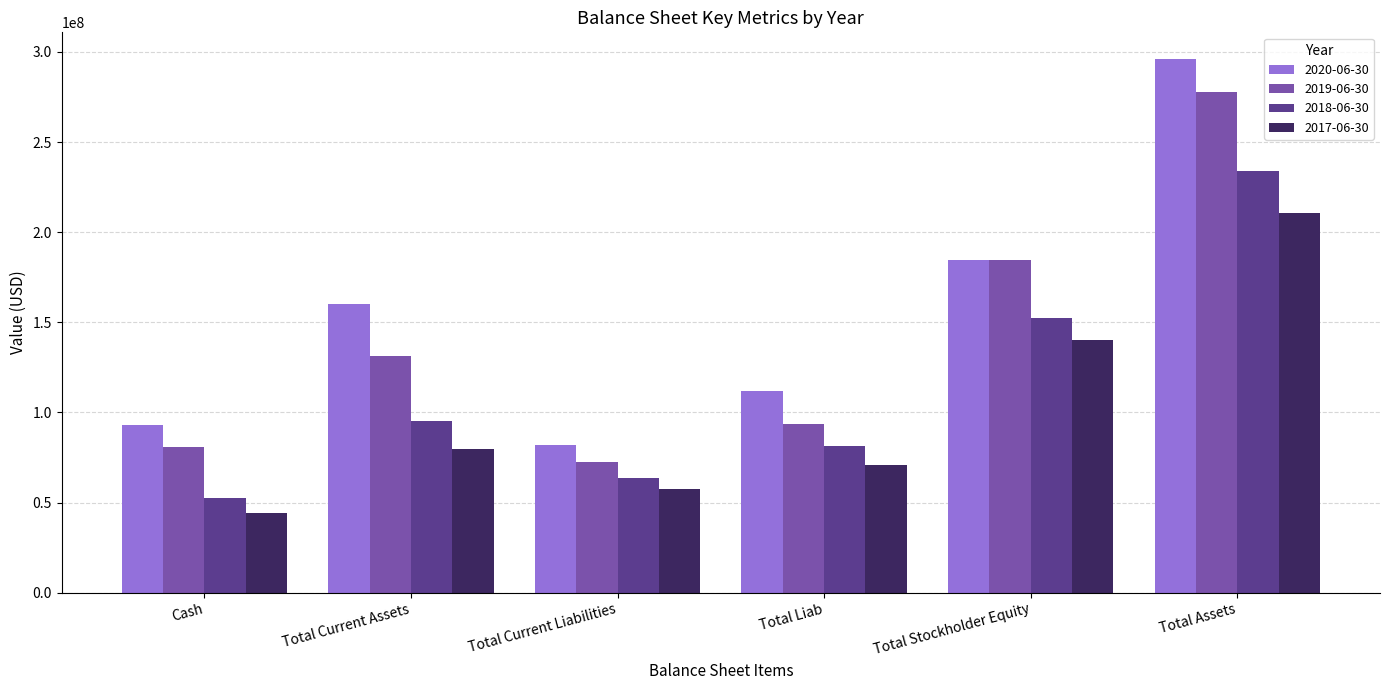

The 2018-06-30 series shows 31775770 at Total Current Liabilities. True or false?

False